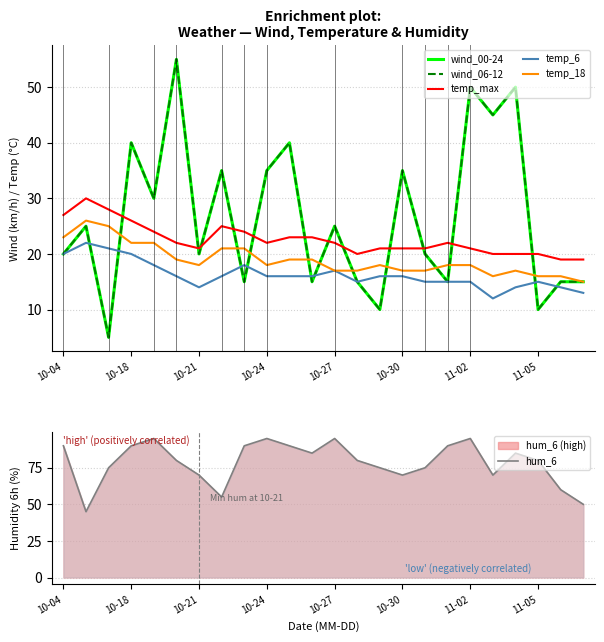

Between 20 and 10, which is larger?

20